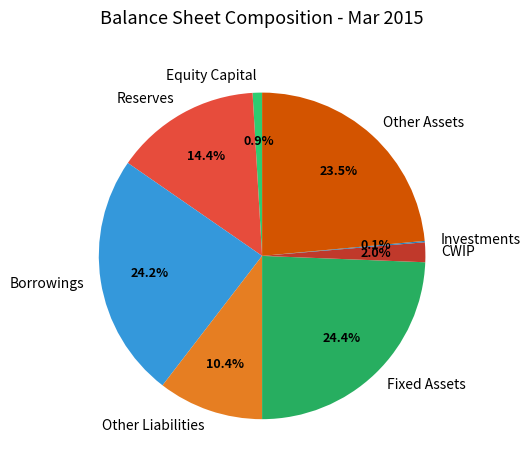

Does Fixed Assets account for over 50% of the chart?

No